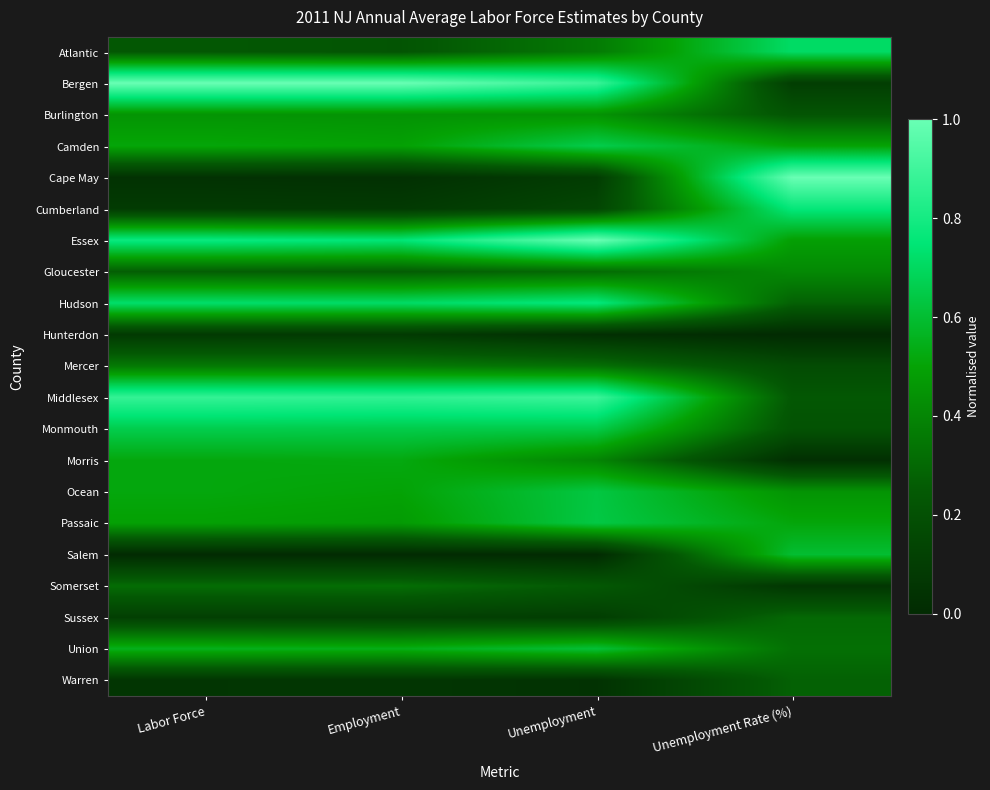

Reading right to left, transcribe all the data shown in this chart.

Atlantic: Unemployment Rate (%)=0.7	Unemployment=0.4	Employment=0.2	Labor Force=0.2
Bergen: Unemployment Rate (%)=0.1	Unemployment=0.9	Employment=1.0	Labor Force=1.0
Burlington: Unemployment Rate (%)=0.2	Unemployment=0.4	Employment=0.4	Labor Force=0.5
Camden: Unemployment Rate (%)=0.5	Unemployment=0.7	Employment=0.5	Labor Force=0.5
Cape May: Unemployment Rate (%)=1.0	Unemployment=0.1	Employment=0.0	Labor Force=0.0
Cumberland: Unemployment Rate (%)=0.8	Unemployment=0.1	Employment=0.1	Labor Force=0.1
Essex: Unemployment Rate (%)=0.5	Unemployment=1.0	Employment=0.8	Labor Force=0.8
Gloucester: Unemployment Rate (%)=0.4	Unemployment=0.3	Employment=0.3	Labor Force=0.3
Hudson: Unemployment Rate (%)=0.3	Unemployment=0.8	Employment=0.7	Labor Force=0.7
Hunterdon: Unemployment Rate (%)=0.0	Unemployment=0.0	Employment=0.1	Labor Force=0.1
Mercer: Unemployment Rate (%)=0.2	Unemployment=0.3	Employment=0.4	Labor Force=0.4
Middlesex: Unemployment Rate (%)=0.2	Unemployment=0.9	Employment=0.9	Labor Force=0.9
Monmouth: Unemployment Rate (%)=0.2	Unemployment=0.7	Employment=0.7	Labor Force=0.7
Morris: Unemployment Rate (%)=0.0	Unemployment=0.4	Employment=0.5	Labor Force=0.5
Ocean: Unemployment Rate (%)=0.4	Unemployment=0.6	Employment=0.5	Labor Force=0.5
Passaic: Unemployment Rate (%)=0.5	Unemployment=0.6	Employment=0.5	Labor Force=0.5
Salem: Unemployment Rate (%)=0.6	Unemployment=0.0	Employment=0.0	Labor Force=0.0
Somerset: Unemployment Rate (%)=0.1	Unemployment=0.2	Employment=0.3	Labor Force=0.3
Sussex: Unemployment Rate (%)=0.3	Unemployment=0.1	Employment=0.1	Labor Force=0.1
Union: Unemployment Rate (%)=0.3	Unemployment=0.6	Employment=0.5	Labor Force=0.6
Warren: Unemployment Rate (%)=0.3	Unemployment=0.0	Employment=0.1	Labor Force=0.1